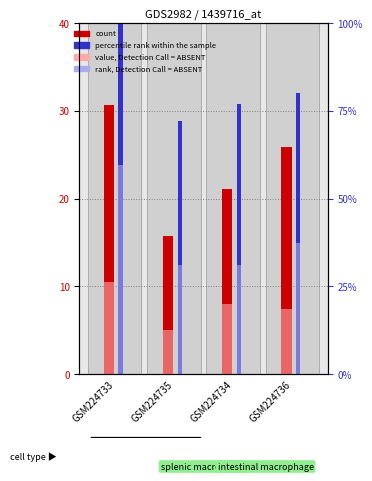

What position from the left is GSM224734?

3